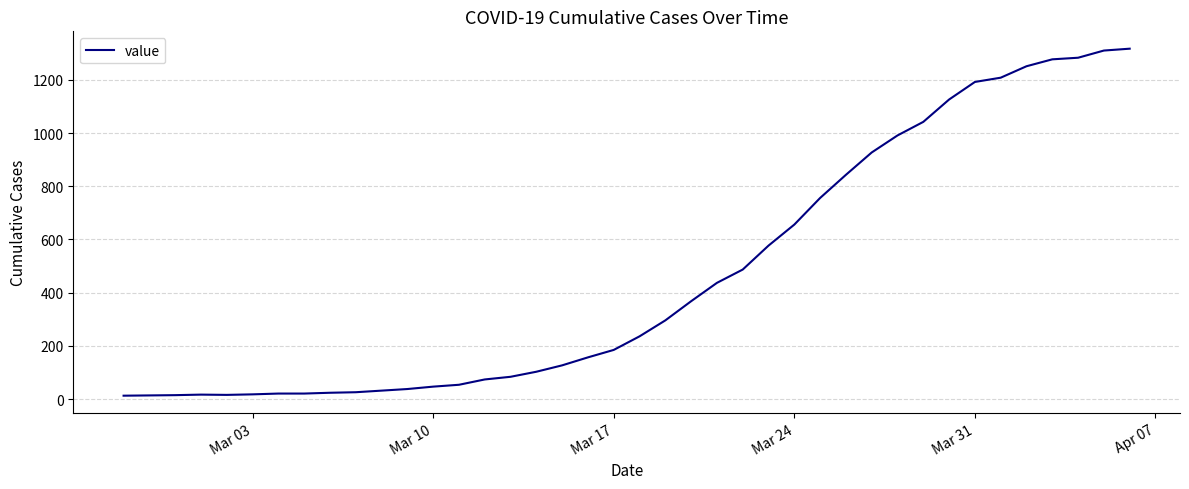

What is the greatest value displayed?

1317